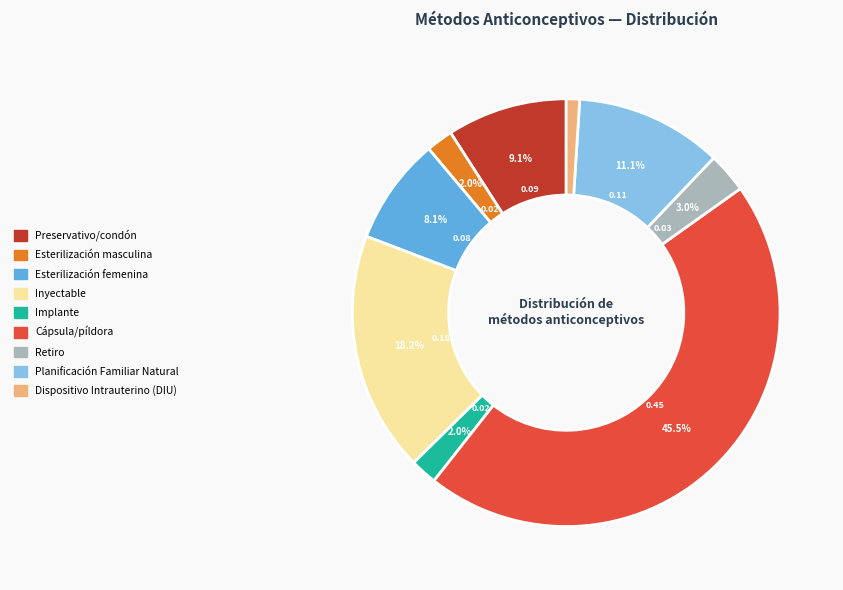

How many segments does this pie chart have?

9